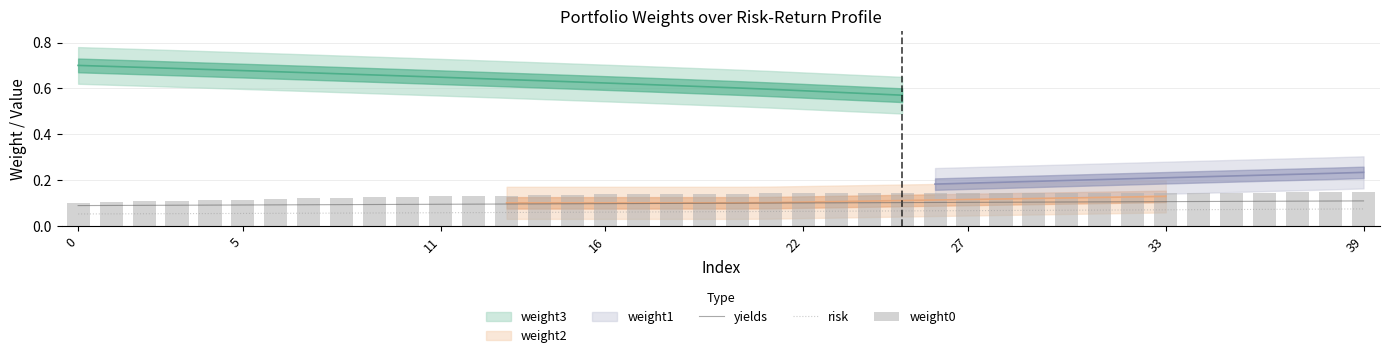

True or false: yields and risk intersect in this chart.

False